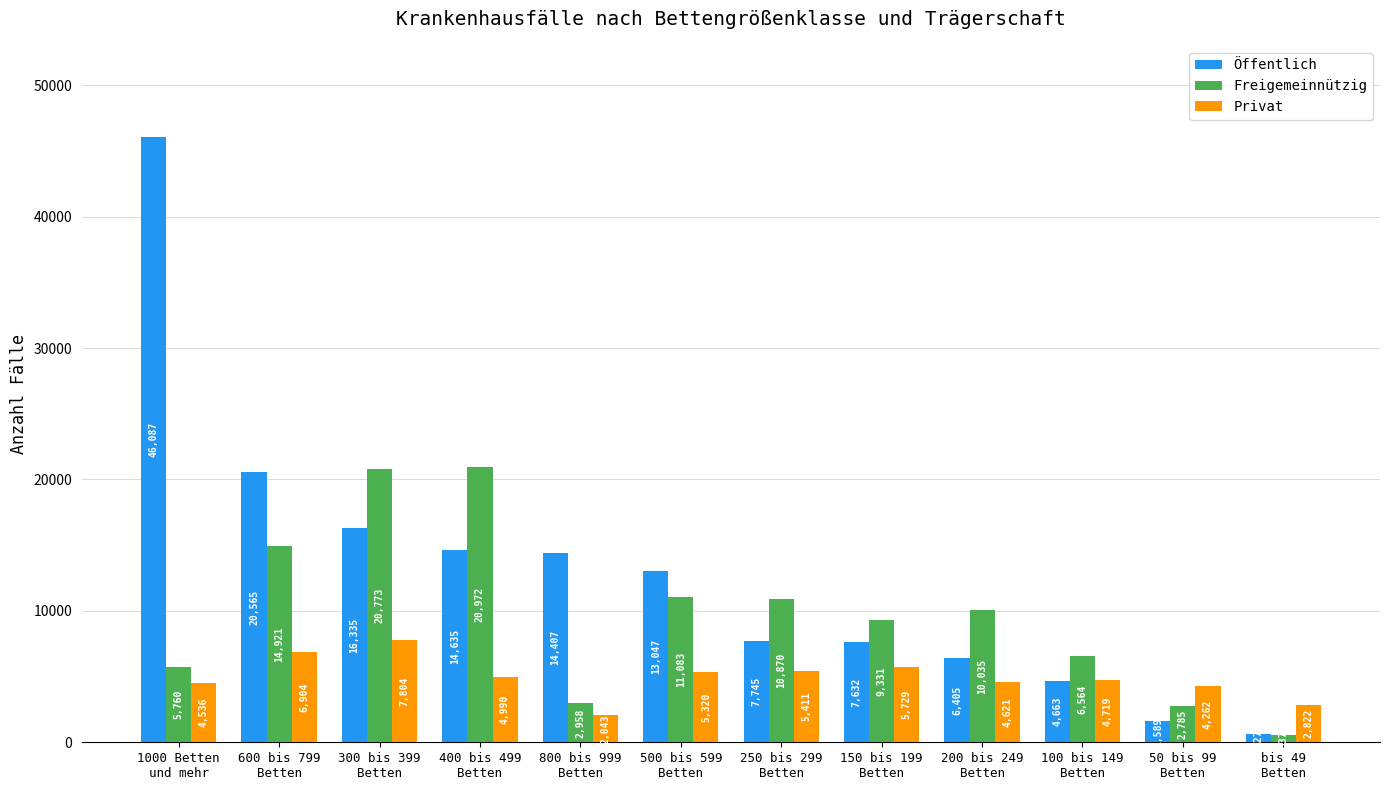

Is the value of Freigemeinnützig at 500 bis 599
Betten greater than the value of Öffentlich at 100 bis 149
Betten?

Yes